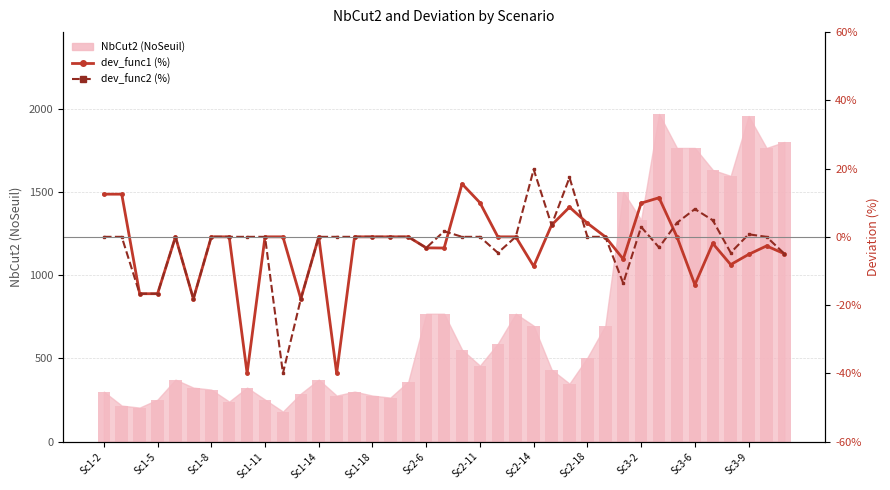

What is the difference between the maximum and minimum values in the dev_func2 (%) series?

59.8